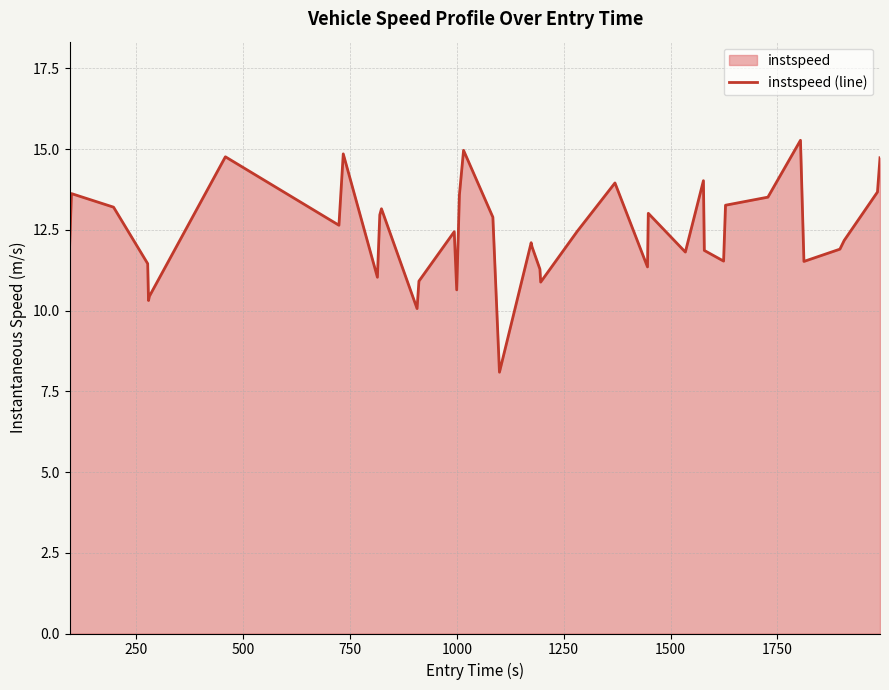

What is the greatest value displayed?

15.3